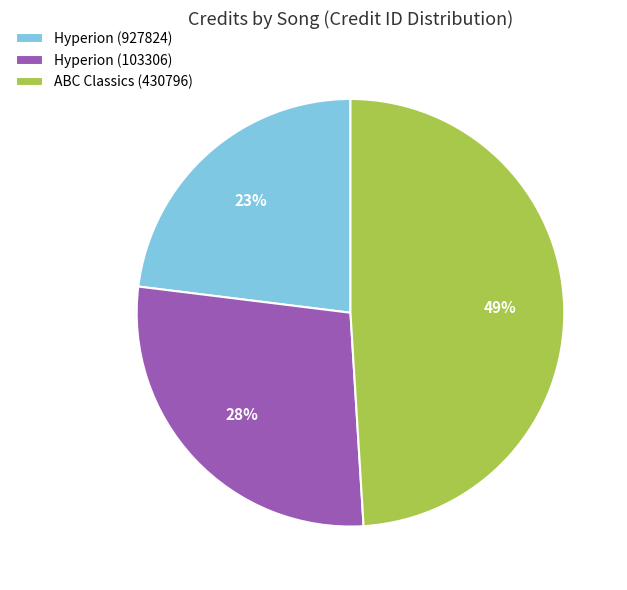

Does Hyperion (103306) represent more than half of the total?

No